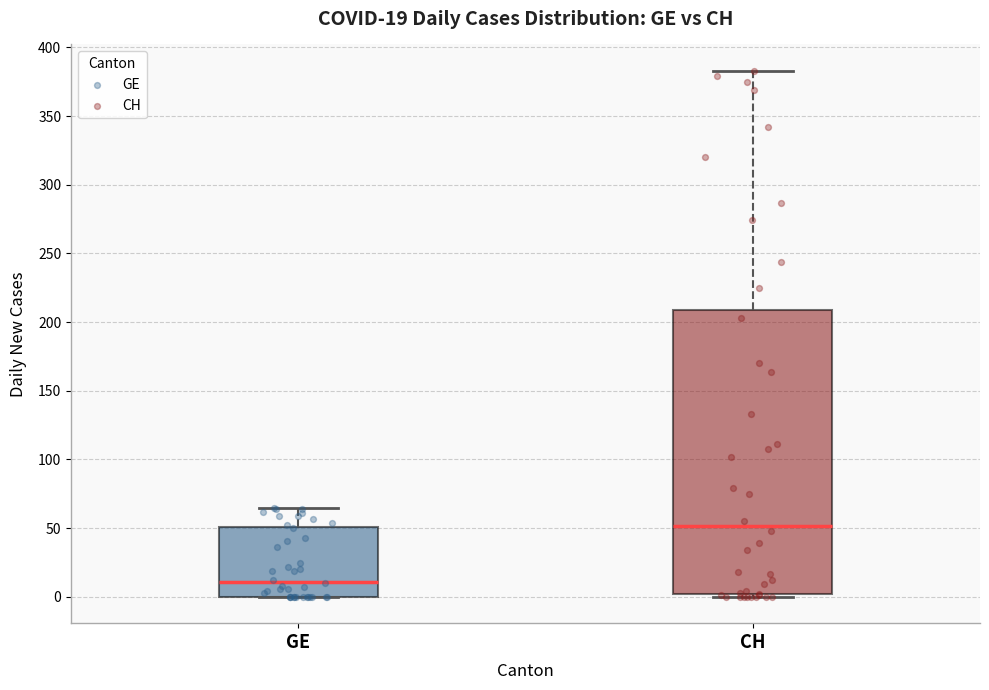

Which box is the tallest, from its lower edge to its upper edge?

CH